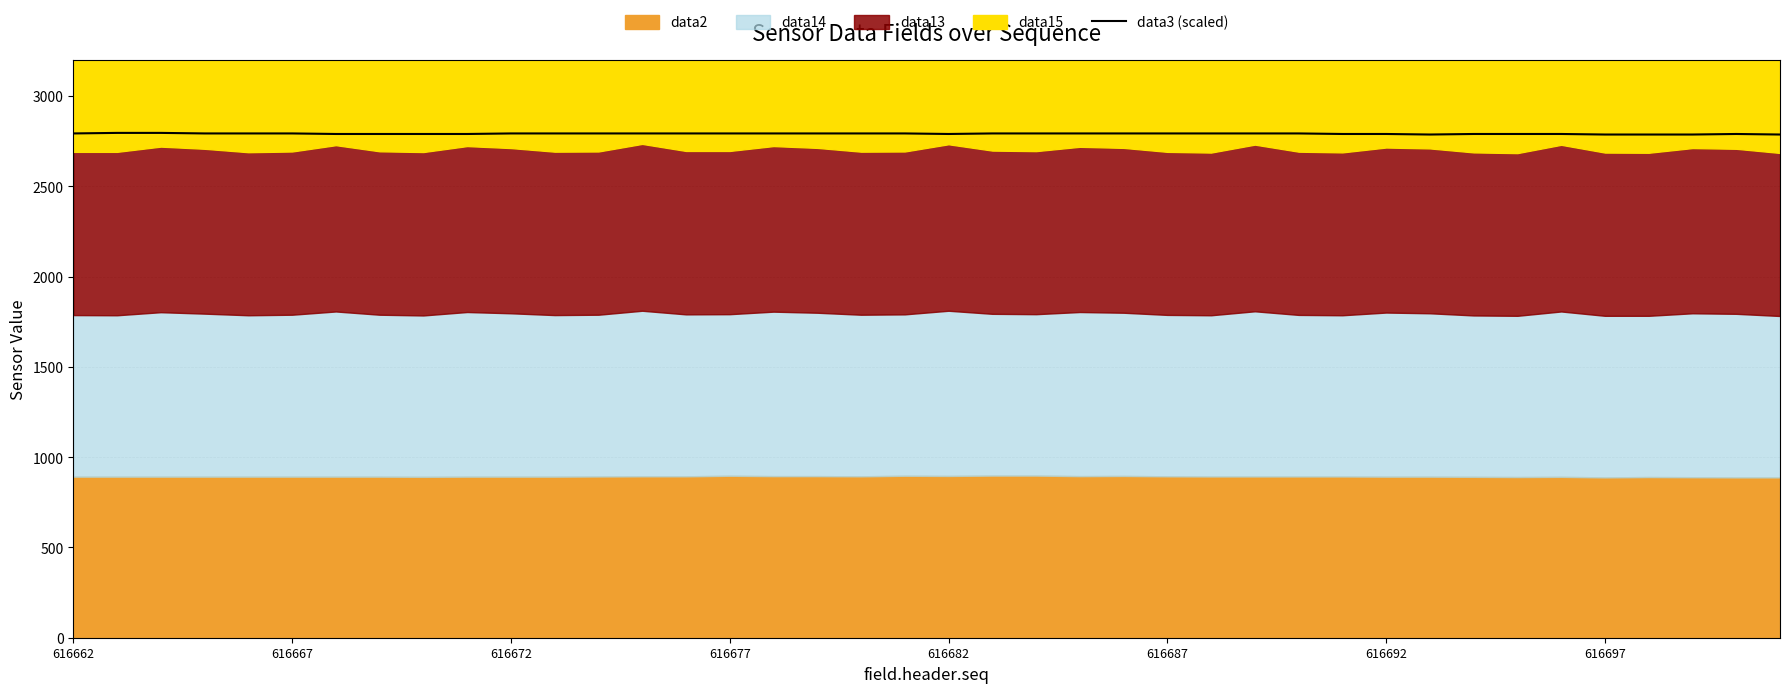

What is the lowest value of the data3 (scaled) series?

2787